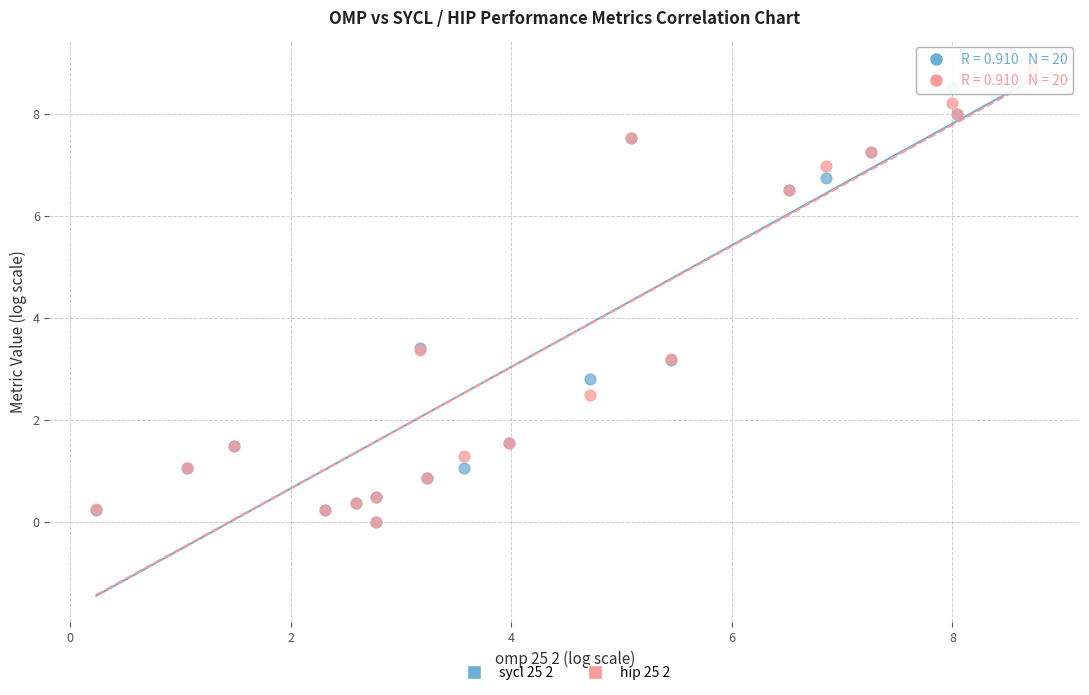

What are all the series names shown in the legend?

sycl 25 2, hip 25 2